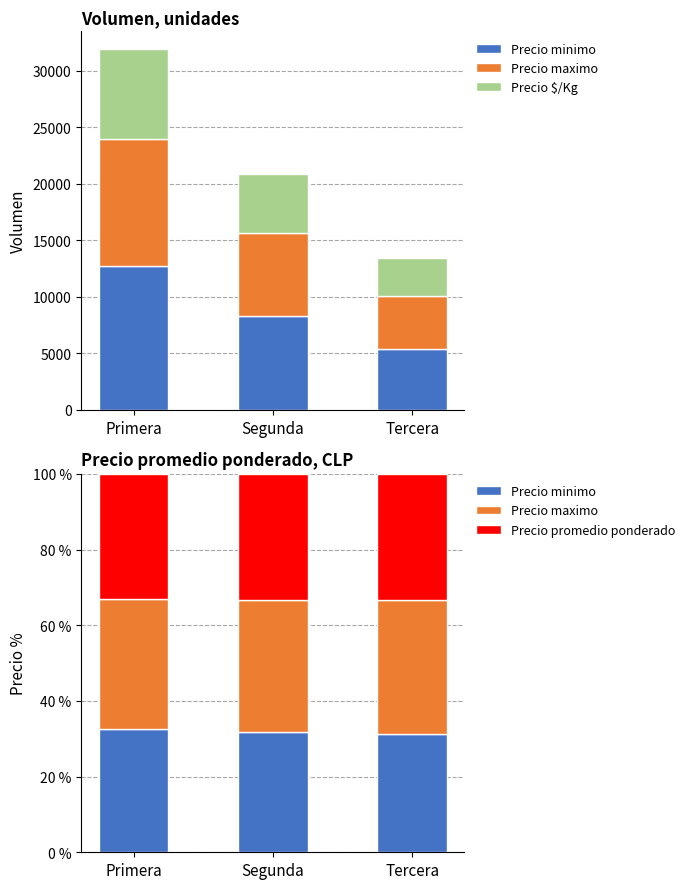

True or false: Precio minimo has a value of 18.4 at Primera.

False